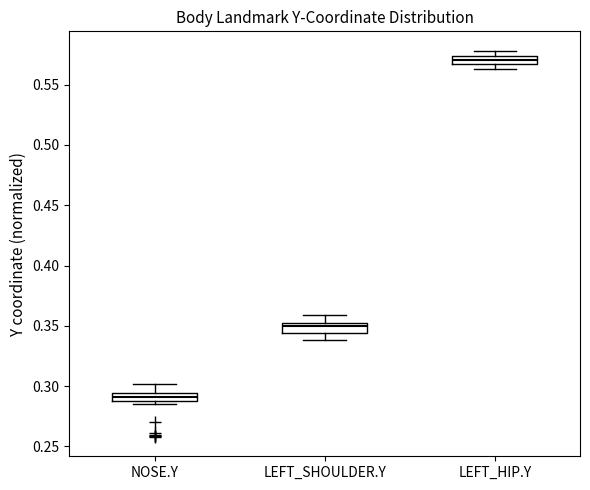

Where is the lower edge of the box for LEFT_HIP.Y on the y-axis? The values are not printed on the chart, so give them approximately, as read against the axis.

0.565